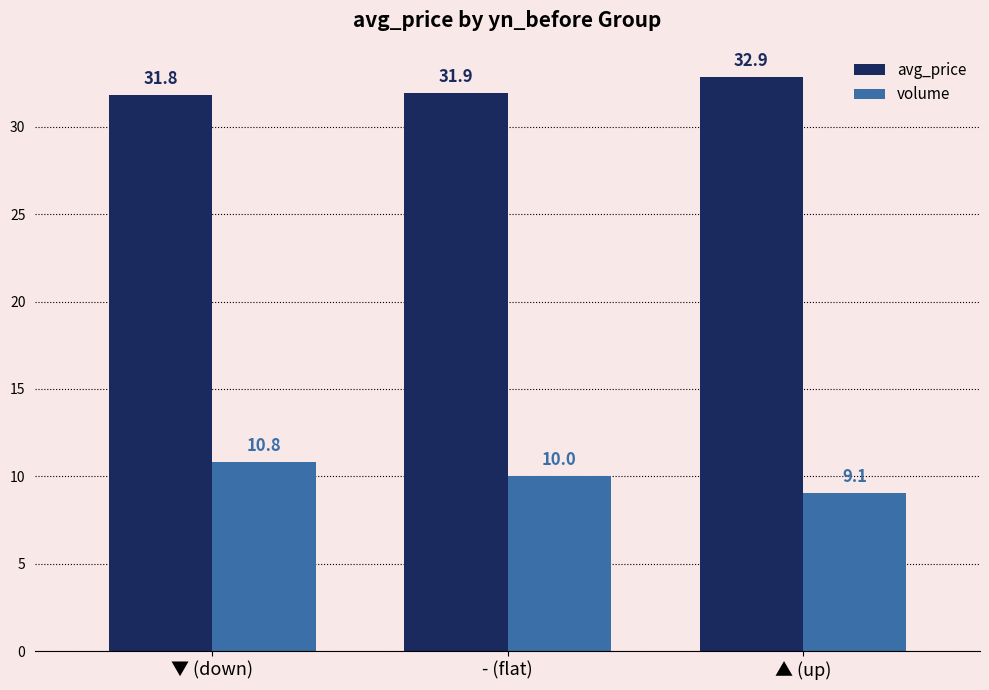

Which series has the widest spread of values?

volume